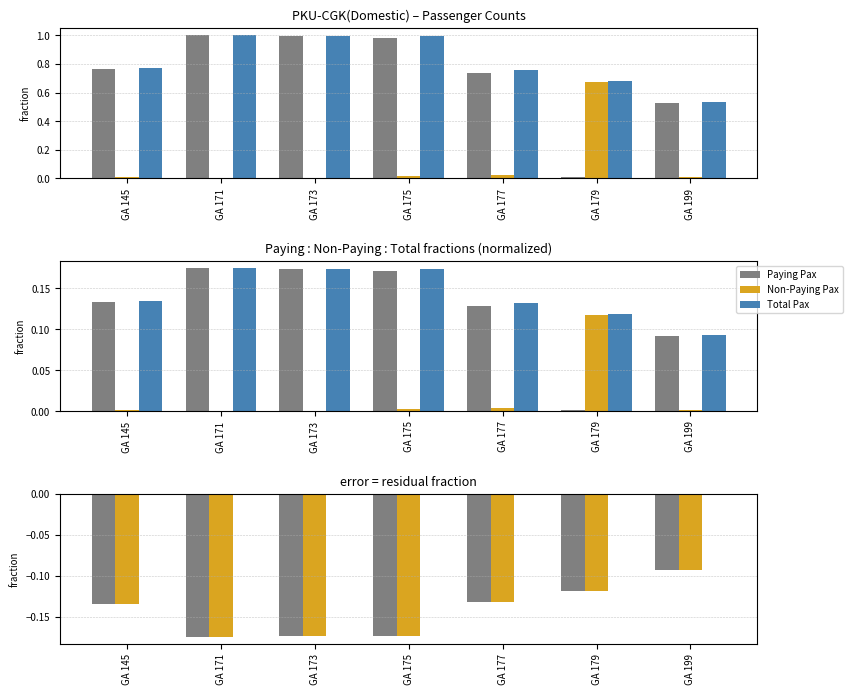

At which category is the sum across all series the highest?

GA 199